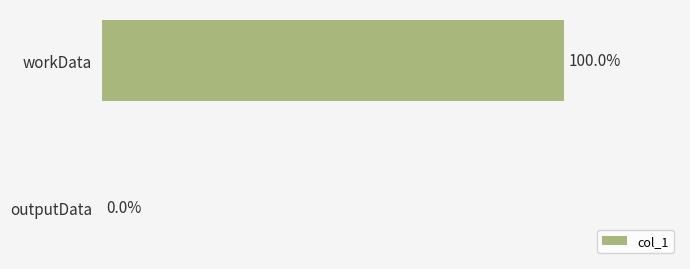

Are the bars horizontal?

Yes